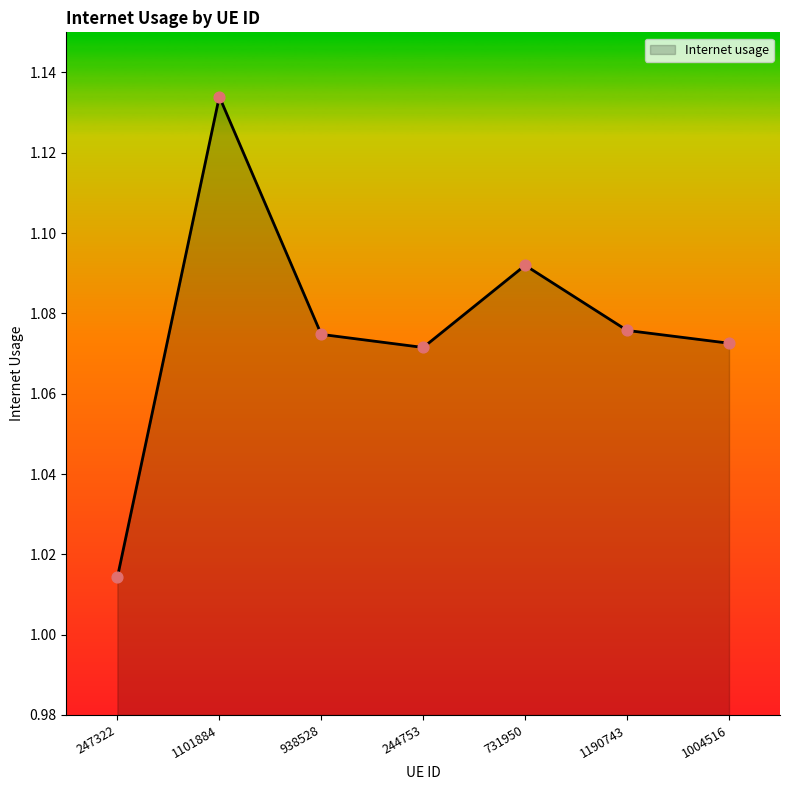

Which has a higher value, 1004516 or 1101884?

1101884